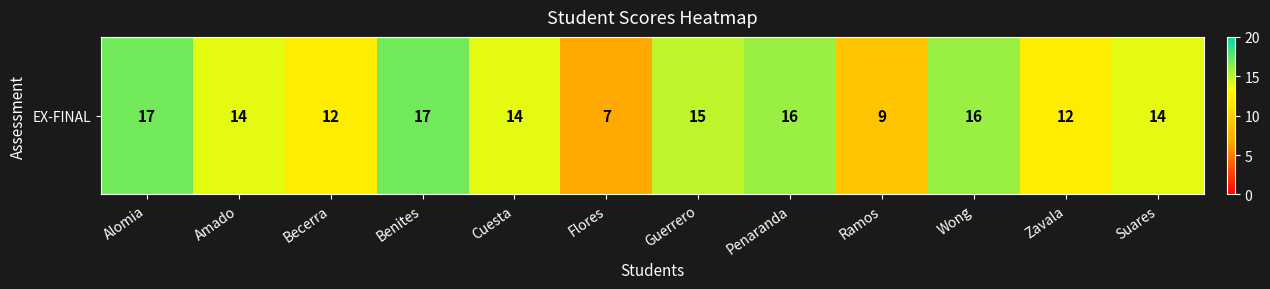

The value at Suares is 14. True or false?

True